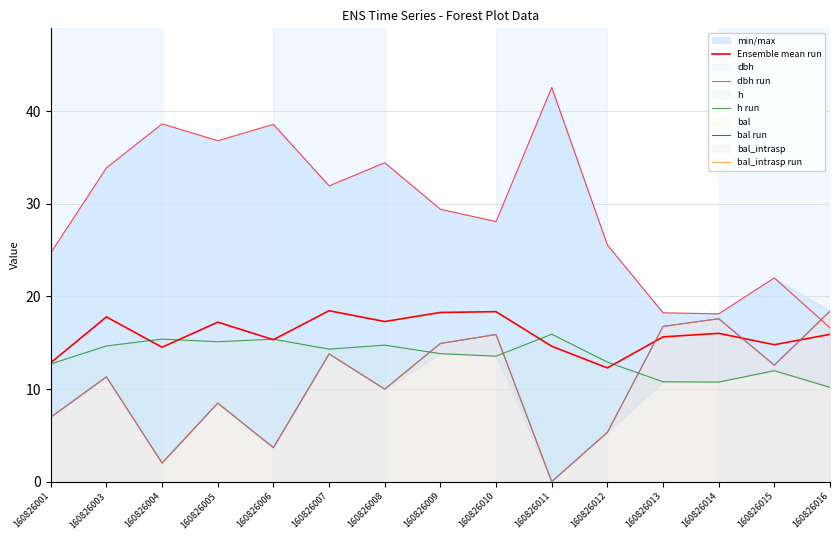

Where does the Ensemble mean run series first go above 15?

160826003